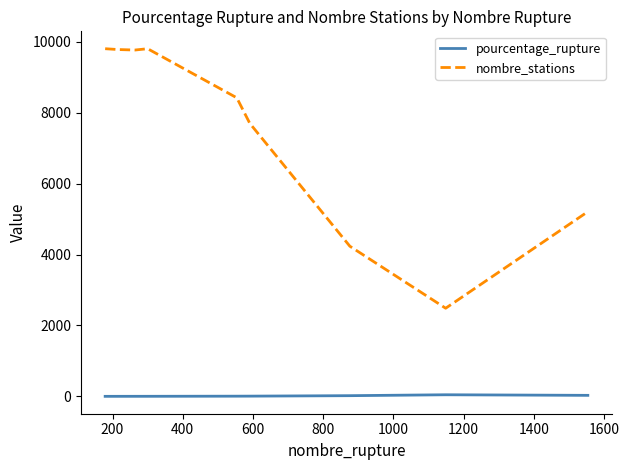

How many values in the pourcentage_rupture series are below 6?

4